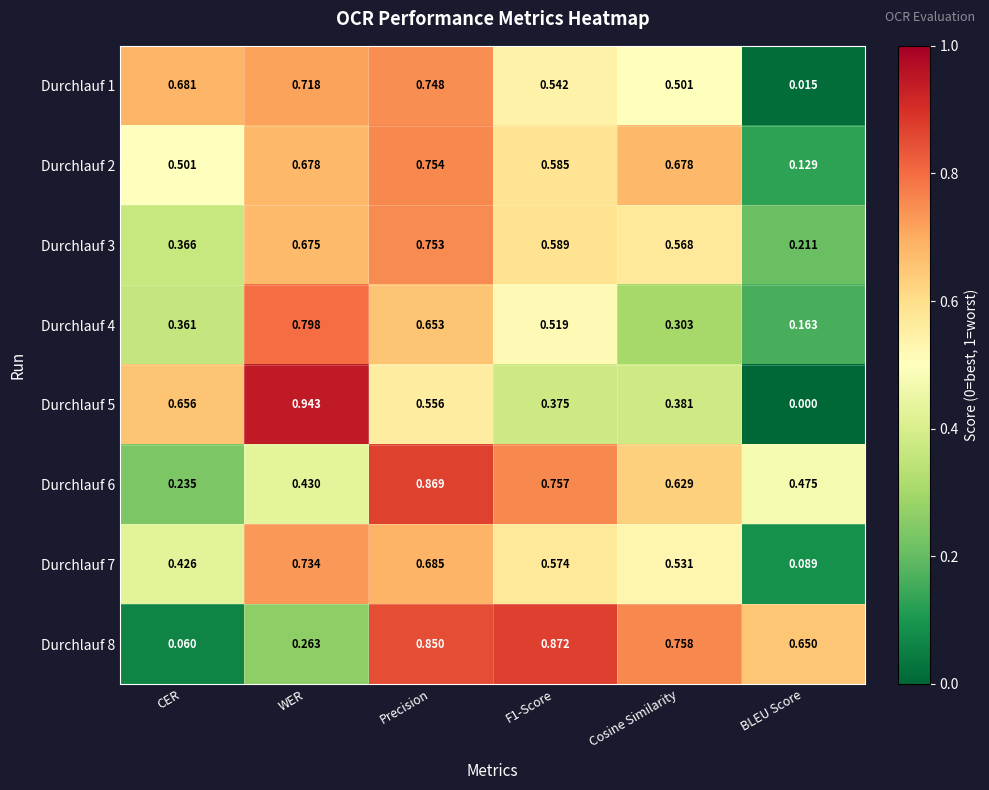

At which category is the sum across all series the highest?

Precision